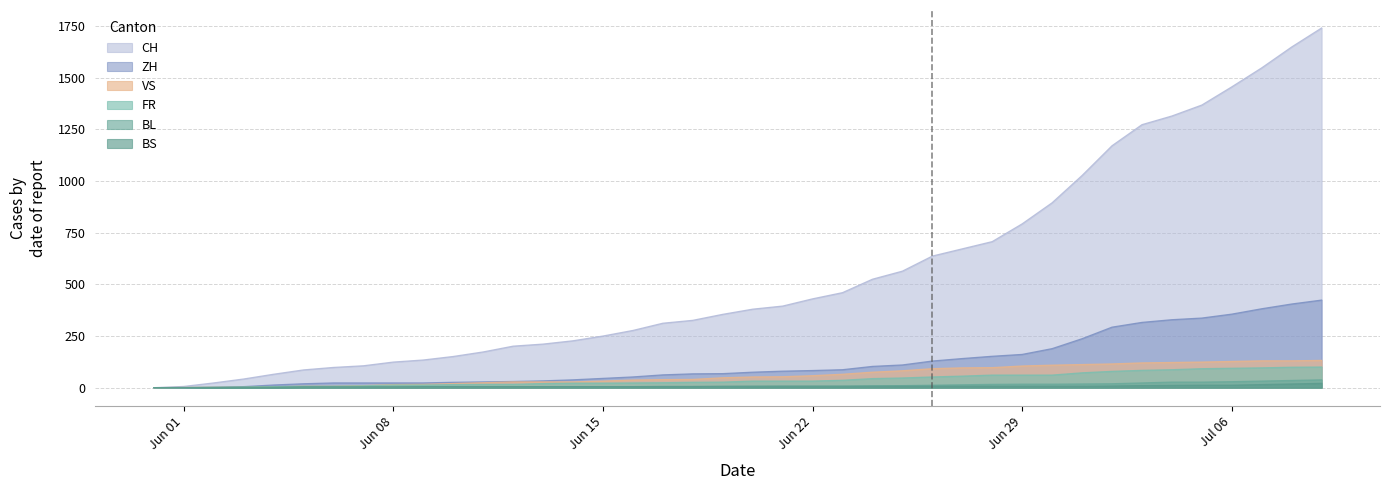

How many data points in CH are less than 380?

20